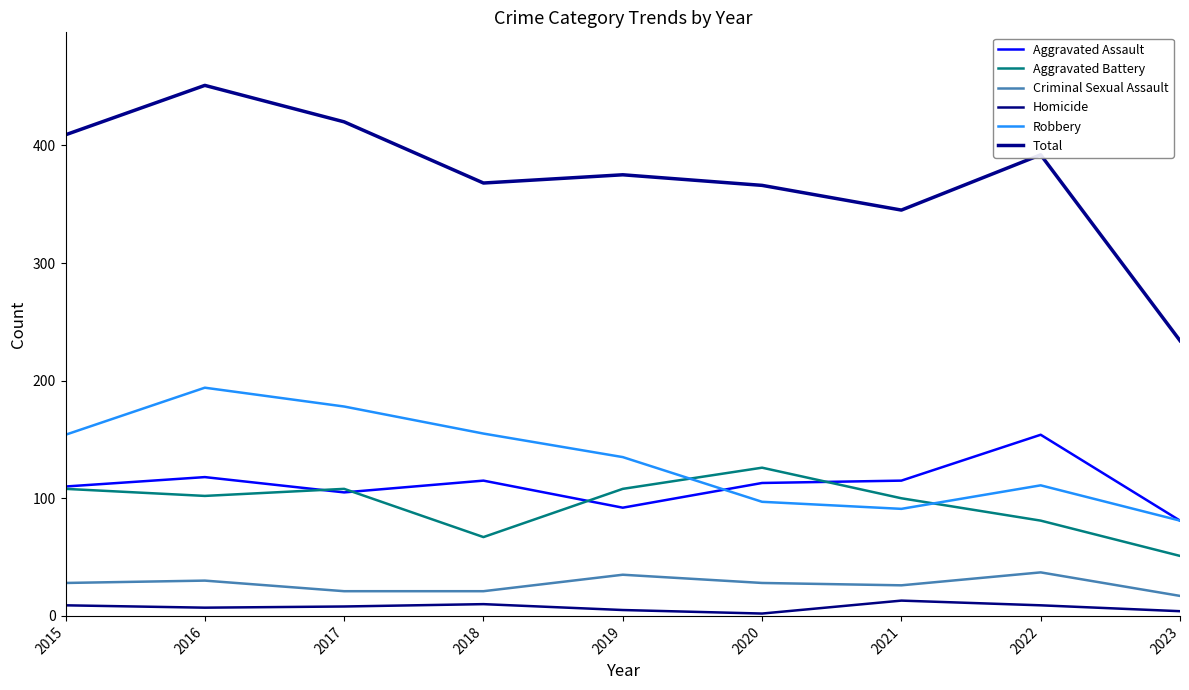

What is the difference between the highest and lowest values at 2021?

332